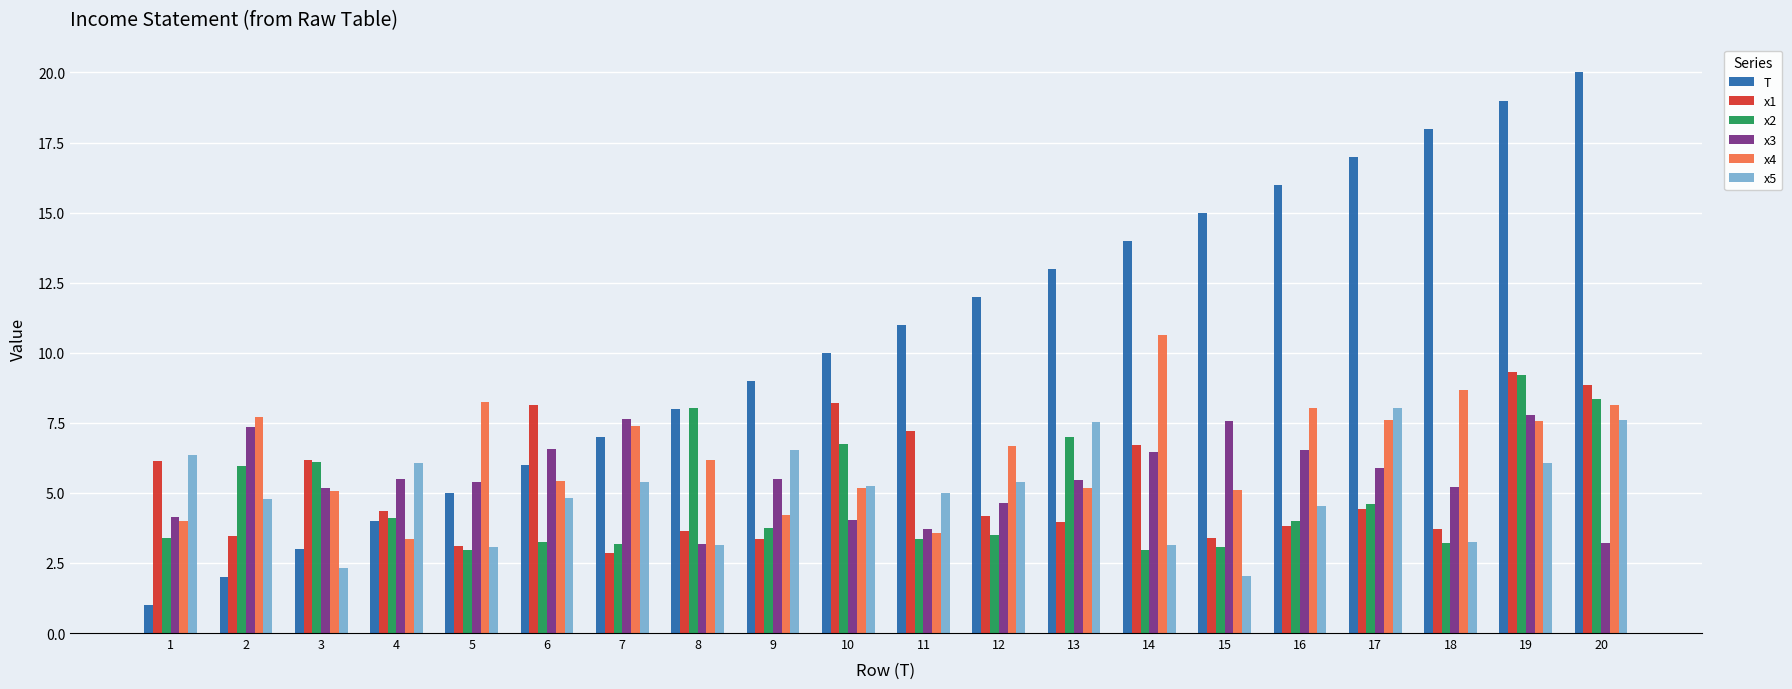

Where is x1 nearest to the value 6?

1